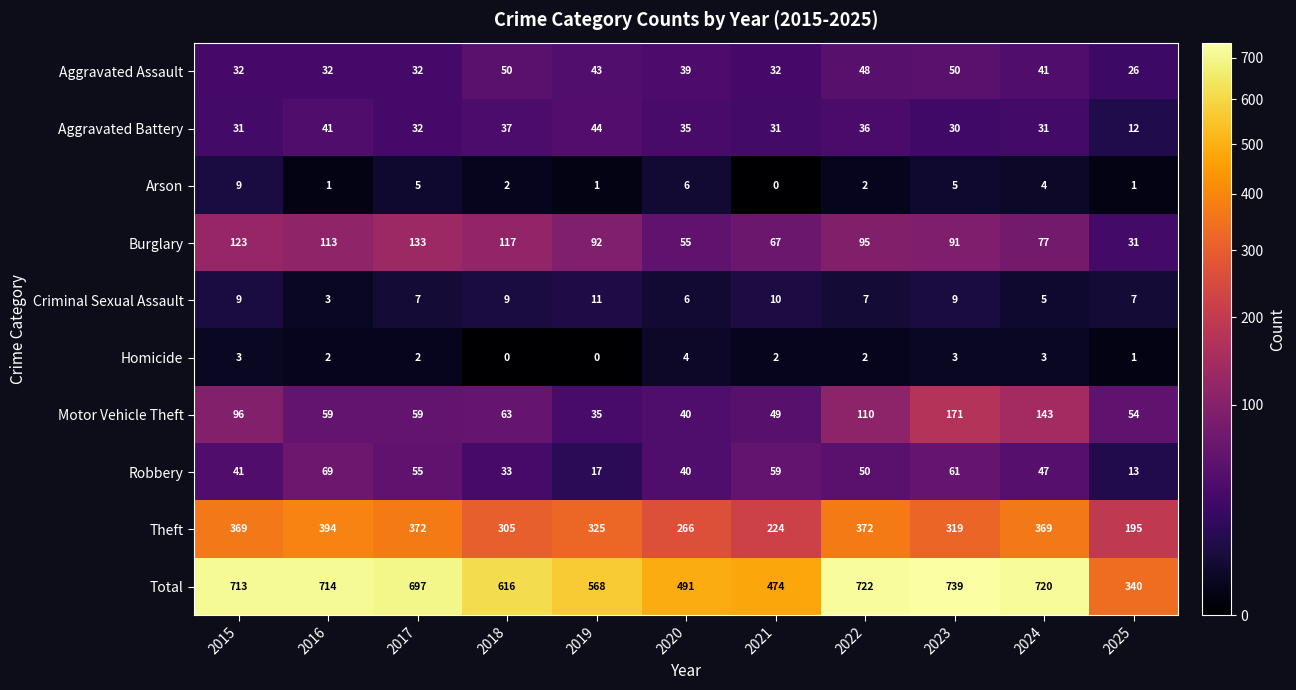

Rank the categories by Total value from lowest to highest.

2025, 2021, 2020, 2019, 2018, 2017, 2015, 2016, 2024, 2022, 2023